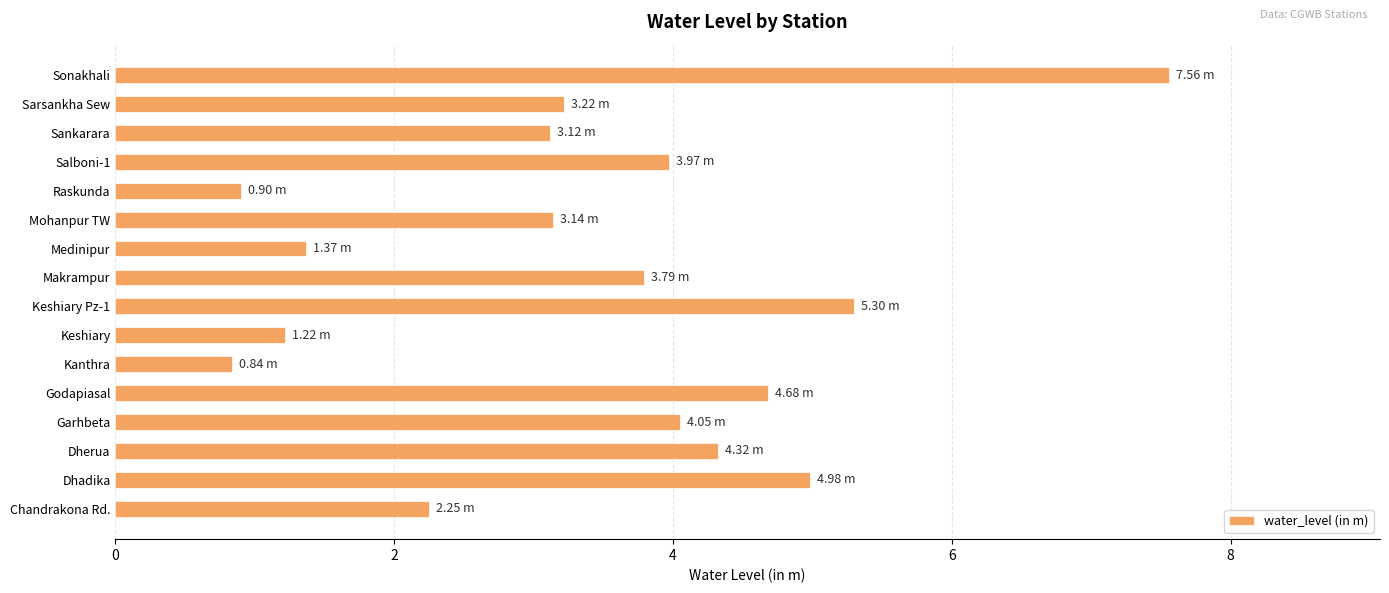

Approximately how many times larger is the value at Godapiasal compared to Sarsankha Sew?

1.5